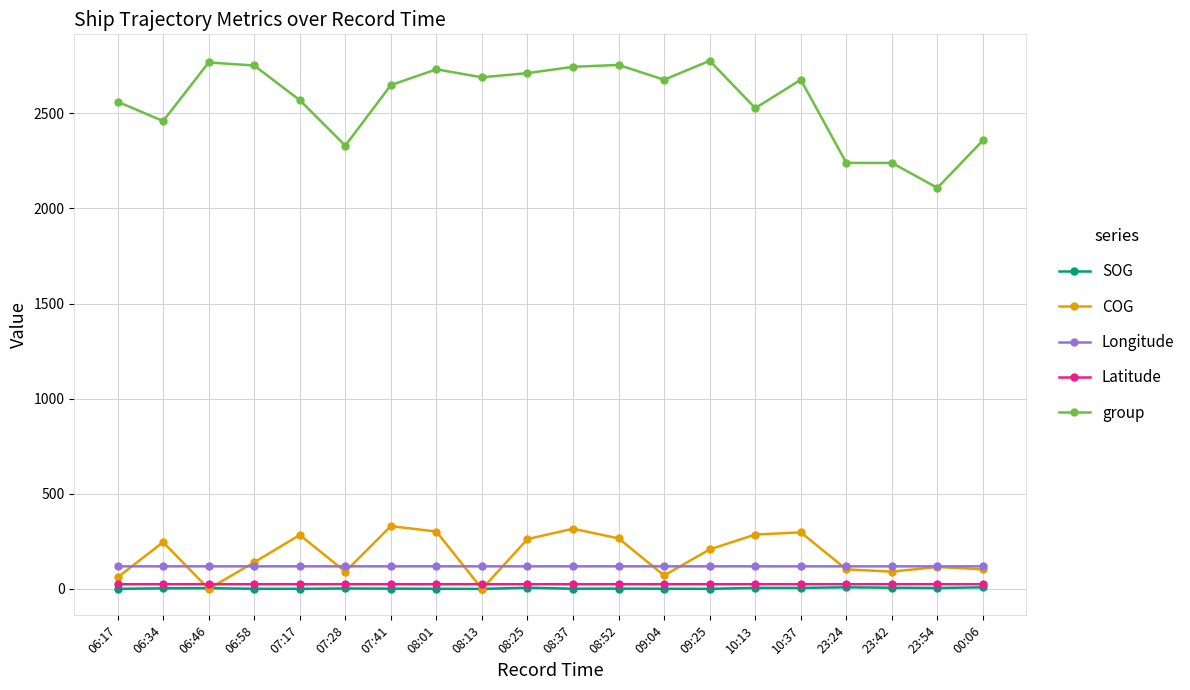

What is the sum of the SOG values at 06:17 and 00:06?

8.8